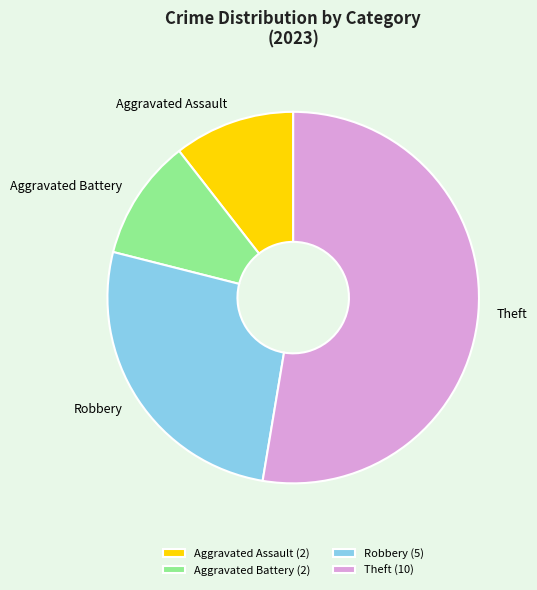

Approximately how many times larger is the value at Robbery compared to Theft?

0.5